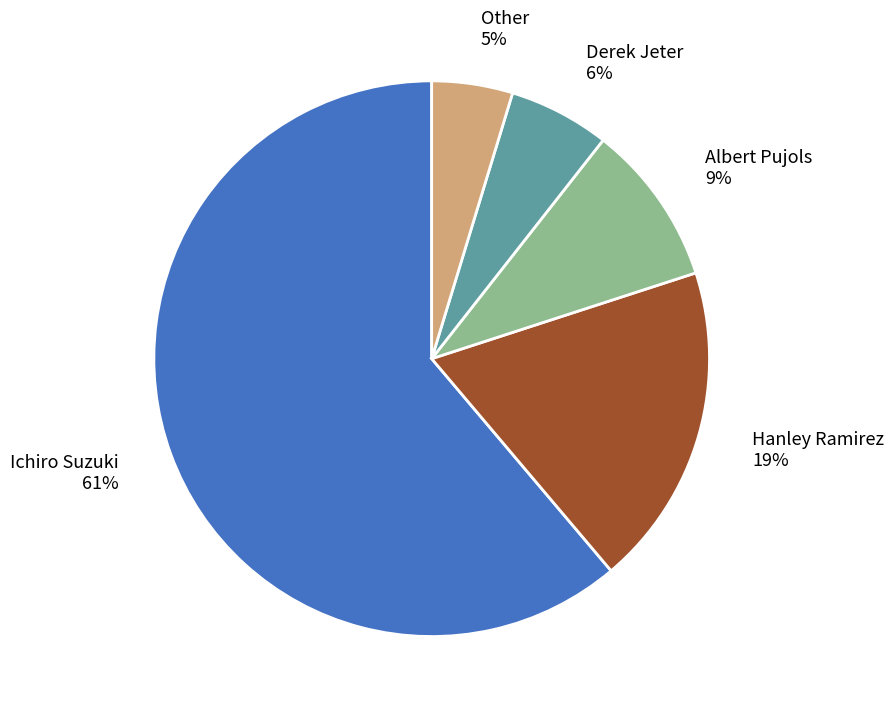

True or false: Ichiro Suzuki accounts for 55% of the total.

False